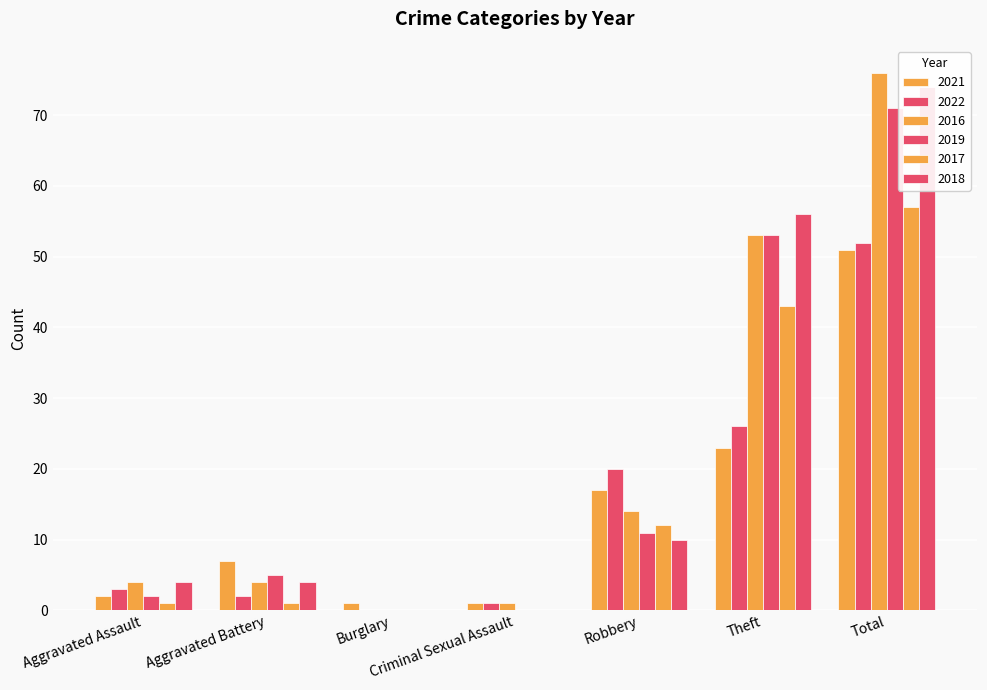

What position from the left is Aggravated Assault?

1